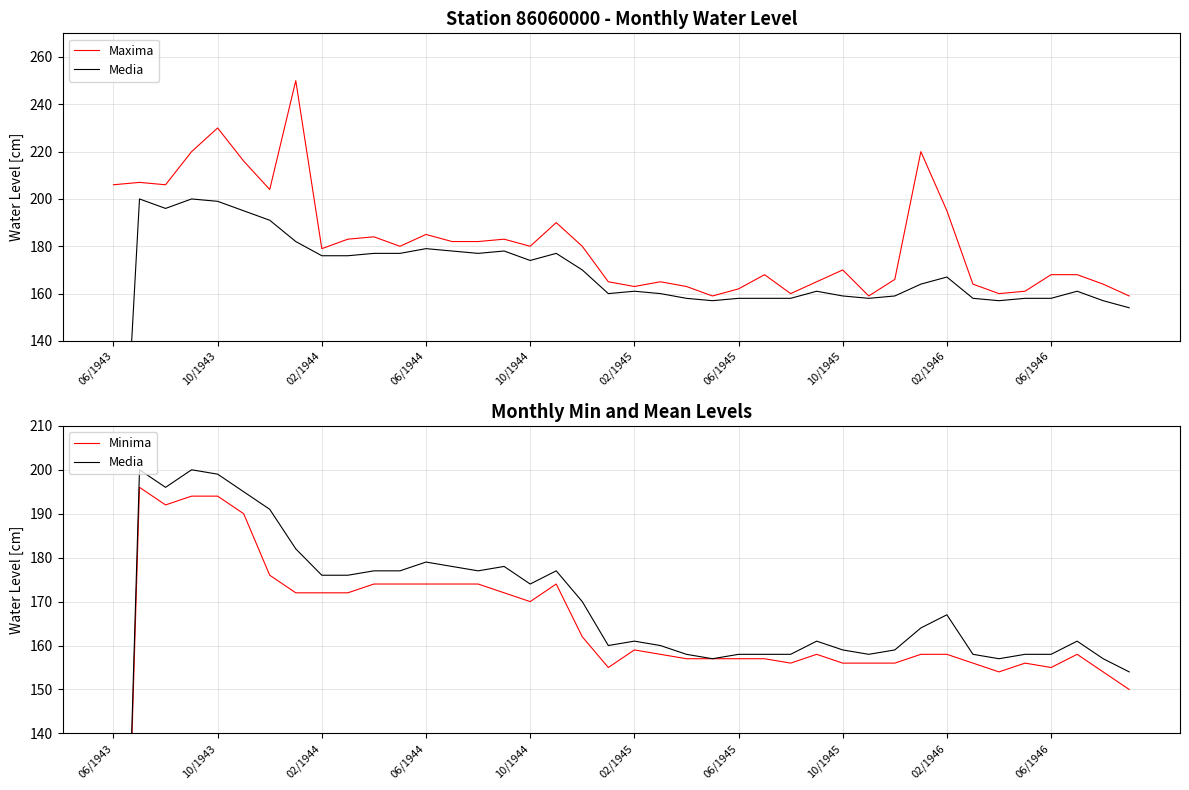

Is it true that Maxima equals 69 at 02/1944?

False